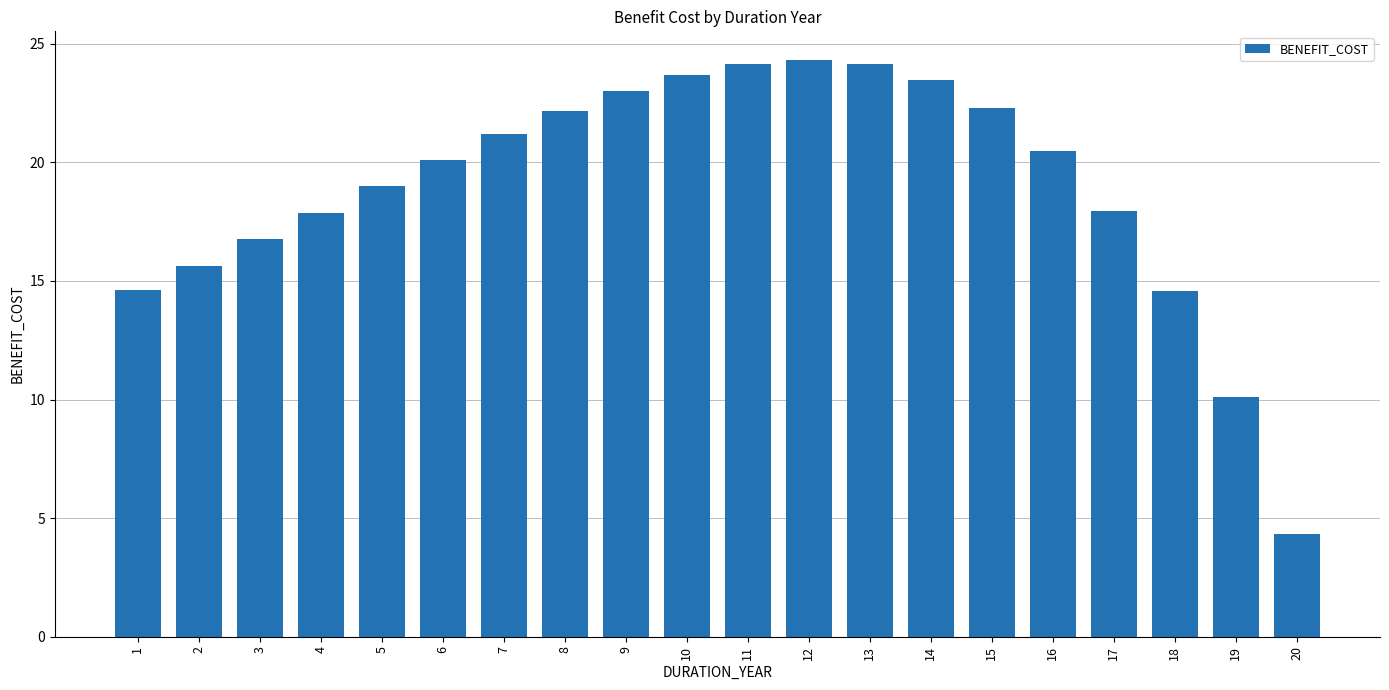

Read the value at 8.

22.2